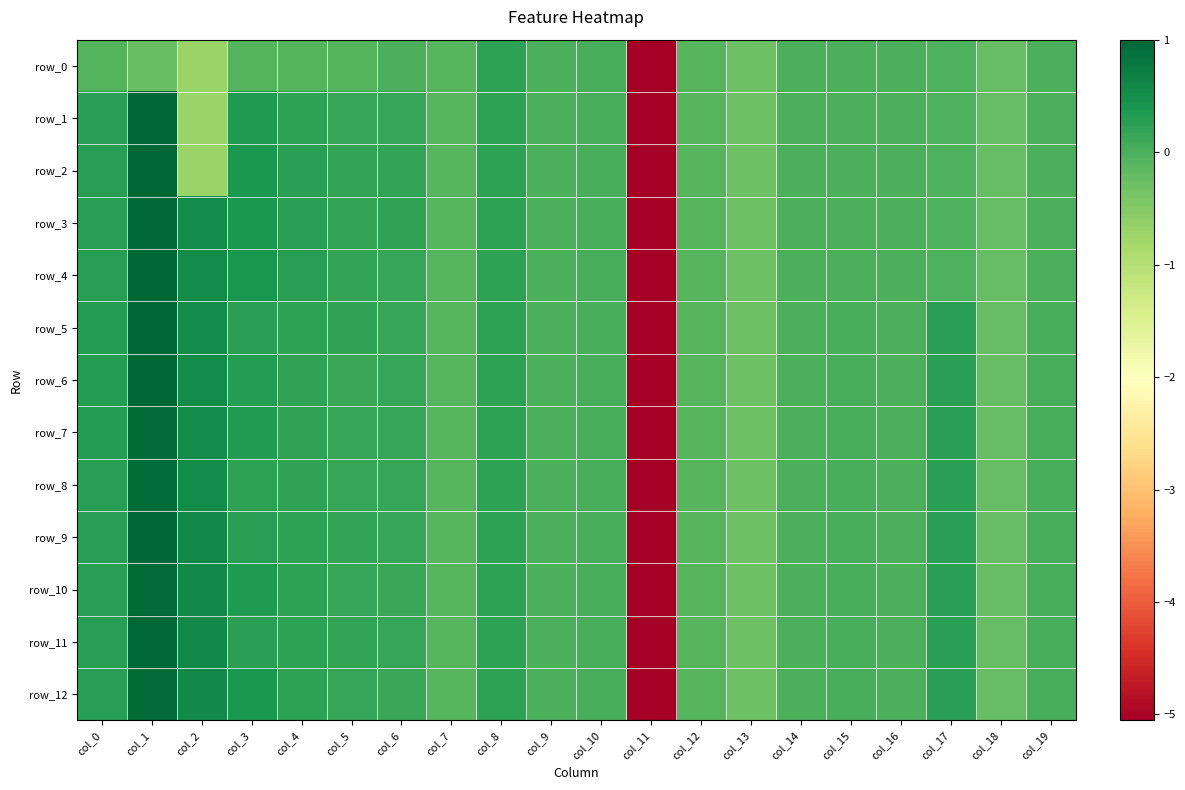

At how many categories does at least one series exceed -2?

19